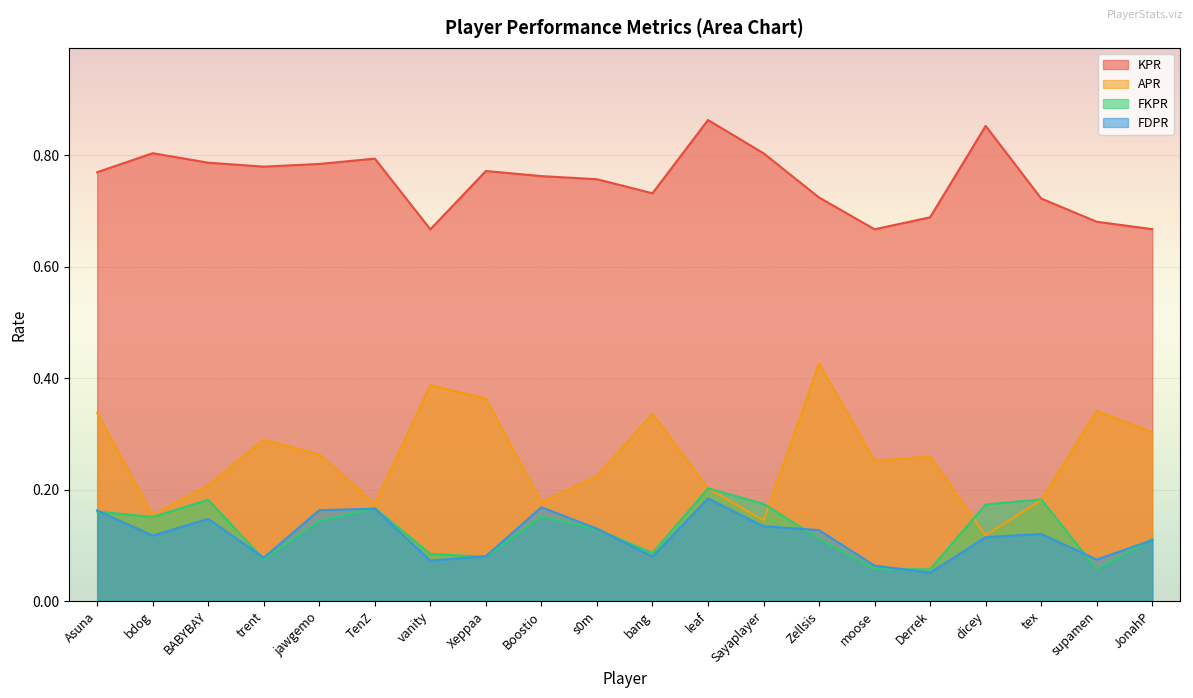

Reading left to right, list all the values displayed in this chart.

KPR: 0.8	0.8	0.8	0.8	0.8	0.8	0.7	0.8	0.8	0.8	0.7	0.9	0.8	0.7	0.7	0.7	0.9	0.7	0.7	0.7
APR: 0.3	0.2	0.2	0.3	0.3	0.2	0.4	0.4	0.2	0.2	0.3	0.2	0.1	0.4	0.3	0.3	0.1	0.2	0.3	0.3
FKPR: 0.2	0.2	0.2	0.1	0.1	0.2	0.1	0.1	0.2	0.1	0.1	0.2	0.2	0.1	0.1	0.1	0.2	0.2	0.1	0.1
FDPR: 0.2	0.1	0.1	0.1	0.2	0.2	0.1	0.1	0.2	0.1	0.1	0.2	0.1	0.1	0.1	0.1	0.1	0.1	0.1	0.1